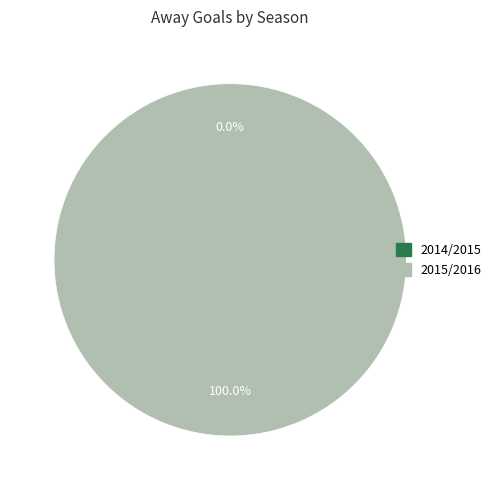

Is it true that 2014/2015 is 6% of the pie?

False